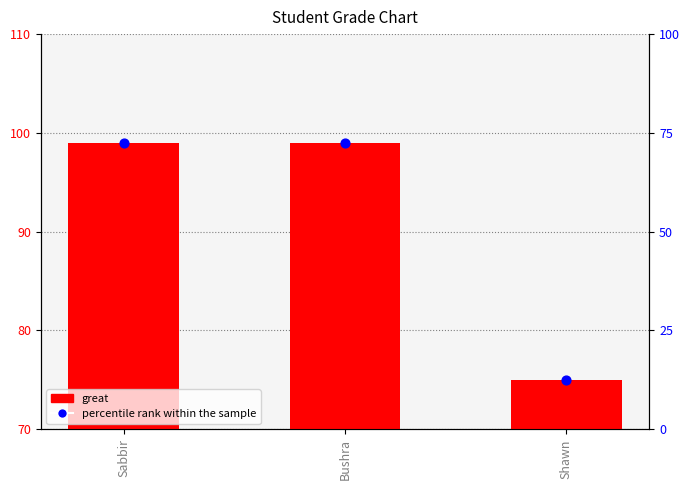

At which category is the sum across all series the highest?

Sabbir